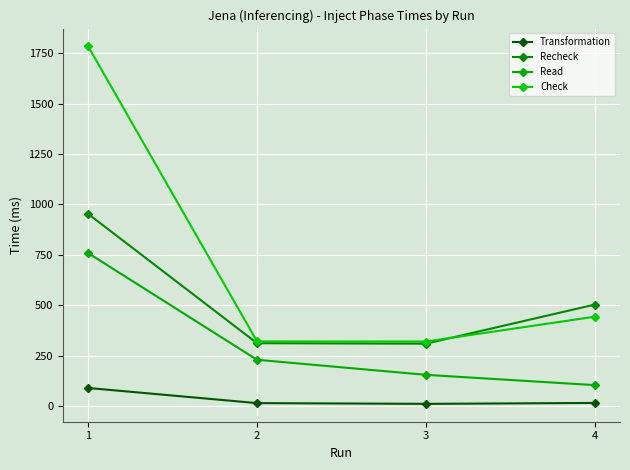

What is the sum of all Read values?

1244.3